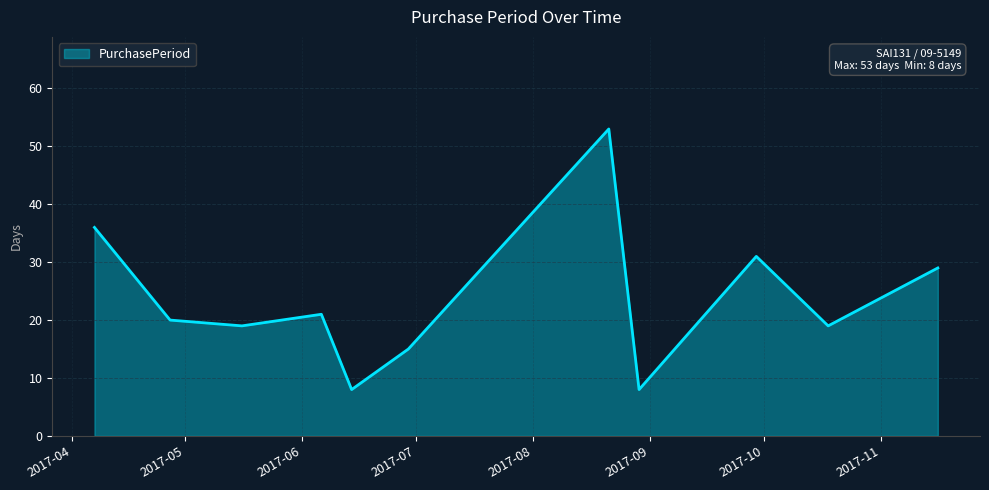

What is the difference between the maximum and minimum values?

45